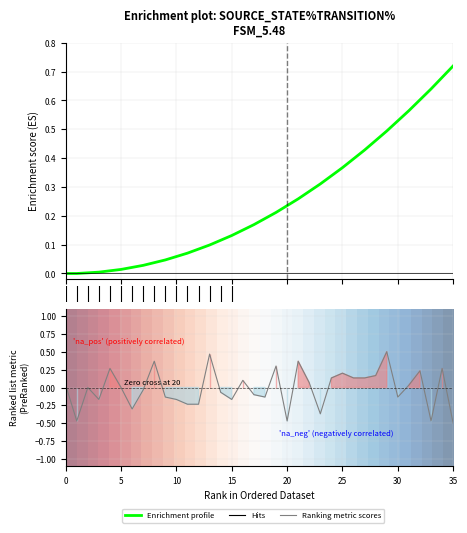

The value of Enrichment profile at 13 is 0.1. True or false?

True